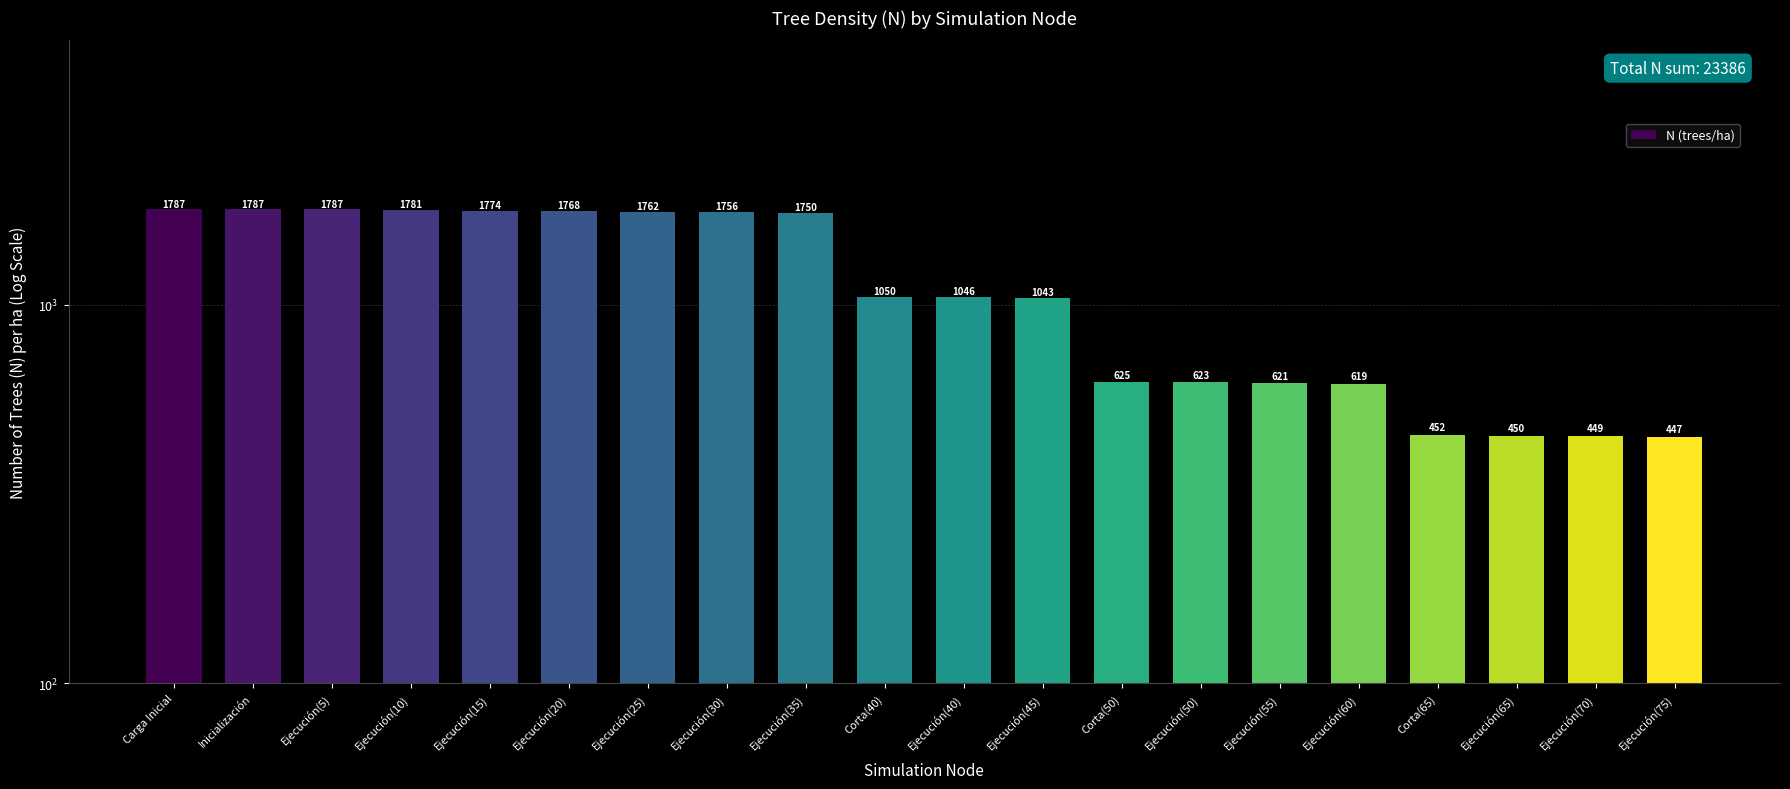

The value at Ejecución(70) is 449.1. True or false?

True